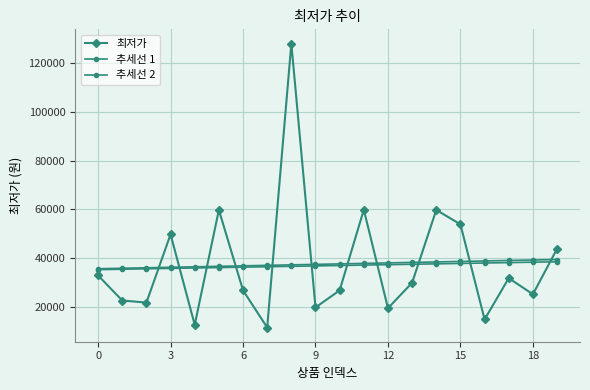

What is the average value of the 추세선 2 series?

36985.9